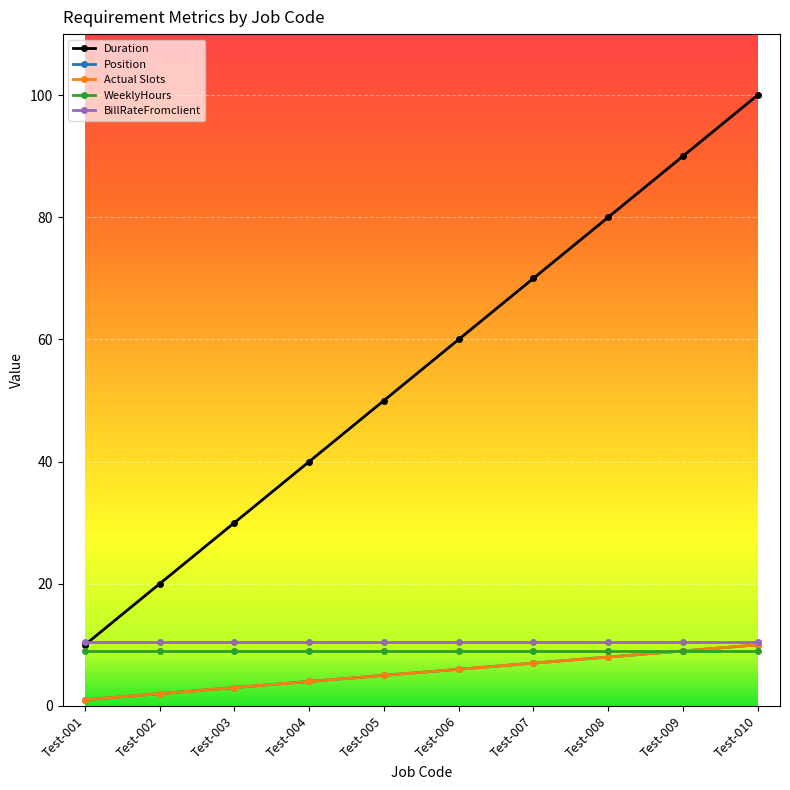

What is the spread (max minus min) of values at Test-005?

45